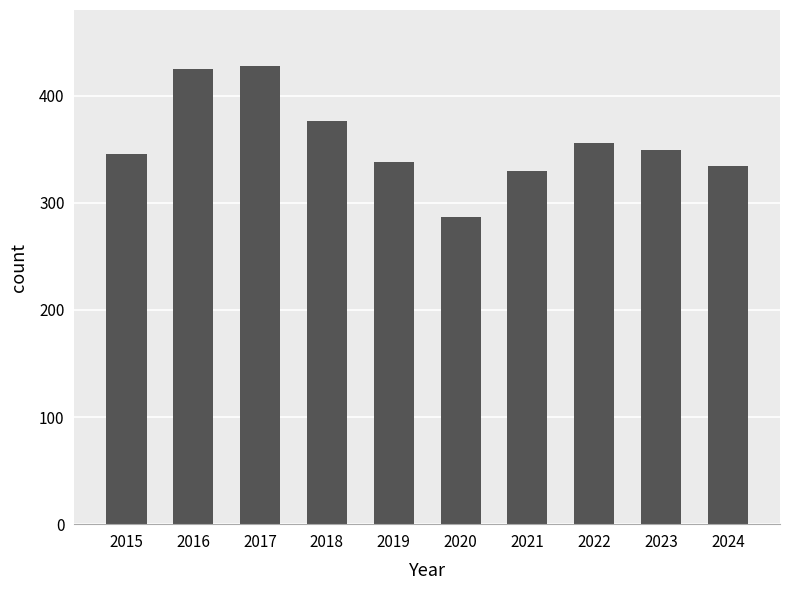

Between 2023 and 2024, which is larger?

2023